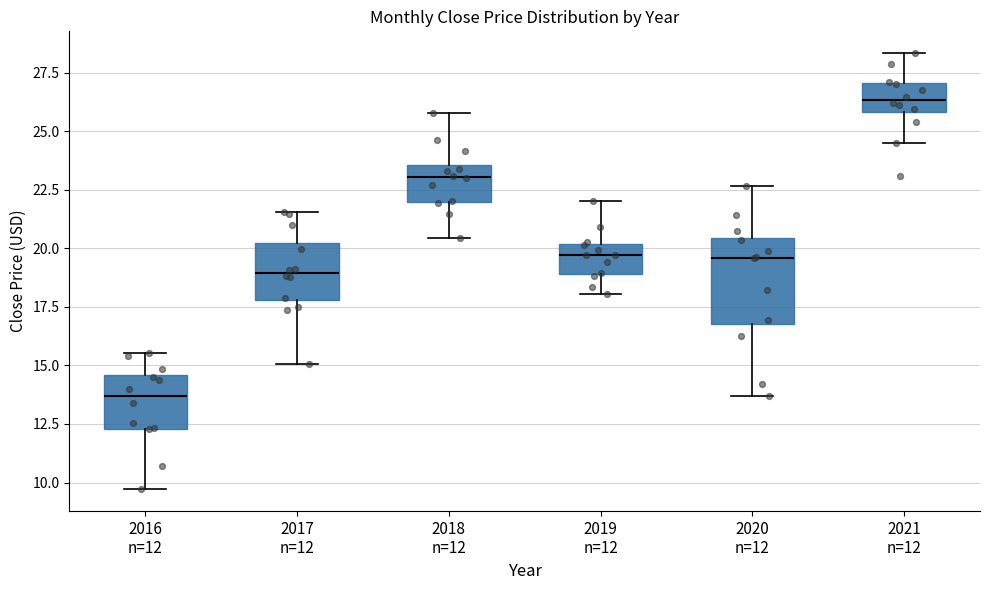

Reading left to right, transcribe this box plot: for each box, give where its median line is, the range the box spans, and where its two whiskers end, as read against the y-axis. The values are not printed on the chart, so give them approximately, as read against the axis.

2016 n=12: median 13.5, box 12.5 to 14.5, whiskers 9.5 to 15.5
2017 n=12: median 19.0, box 18.0 to 20.0, whiskers 15.0 to 21.5
2018 n=12: median 23.0, box 22.0 to 23.5, whiskers 20.5 to 26.0
2019 n=12: median 19.5, box 19.0 to 20.0, whiskers 18.0 to 22.0
2020 n=12: median 19.5, box 17.0 to 20.5, whiskers 13.5 to 22.5
2021 n=12: median 26.5, box 26.0 to 27.0, whiskers 24.5 to 28.5